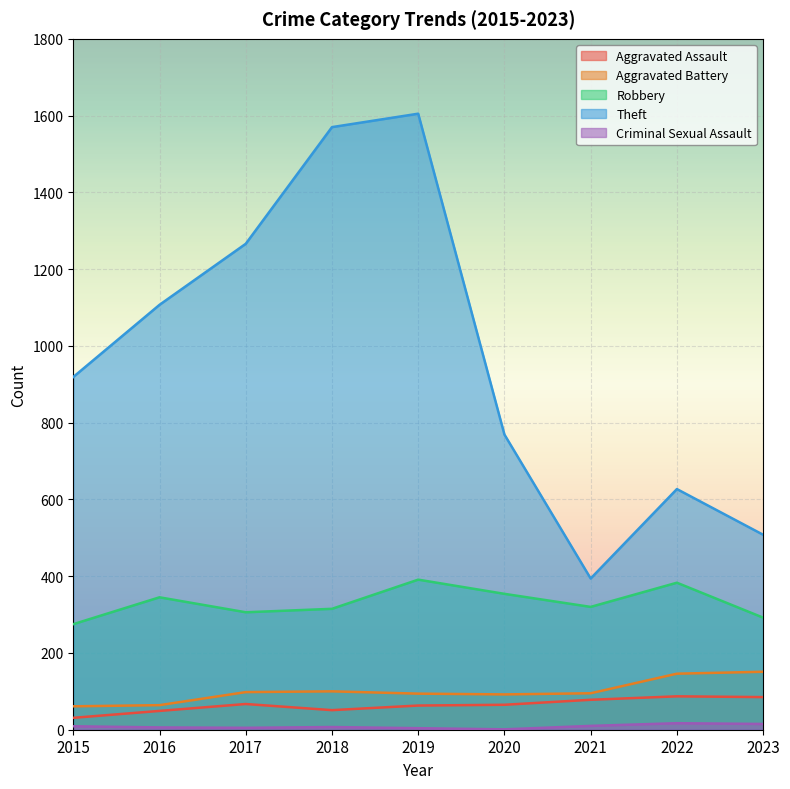

Reading left to right, list all the values displayed in this chart.

Aggravated Assault: 2015=31	2016=49	2017=67	2018=51	2019=63	2020=65	2021=78	2022=87	2023=85
Aggravated Battery: 2015=61	2016=64	2017=98	2018=100	2019=94	2020=92	2021=95	2022=146	2023=151
Robbery: 2015=275	2016=345	2017=306	2018=315	2019=391	2020=354	2021=320	2022=383	2023=292
Theft: 2015=919	2016=1107	2017=1266	2018=1570	2019=1605	2020=769	2021=394	2022=627	2023=508
Criminal Sexual Assault: 2015=9	2016=6	2017=5	2018=7	2019=4	2020=1	2021=10	2022=17	2023=15